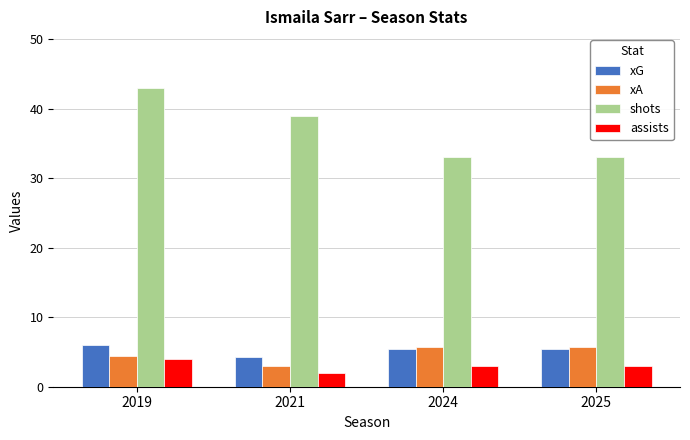

How many categories are shown in the chart?

4